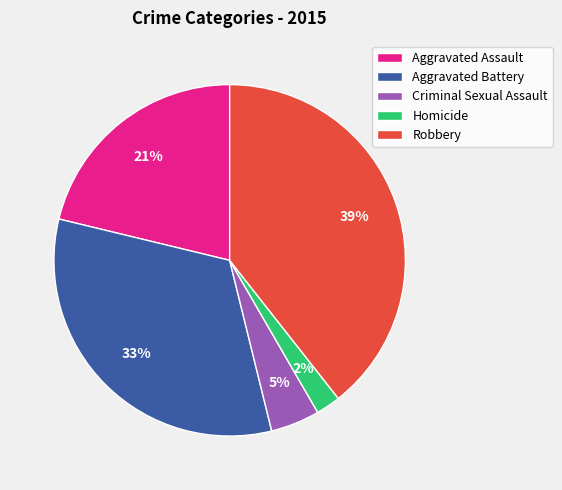

To the nearest percent, what percentage of the pie is Aggravated Battery?

33%